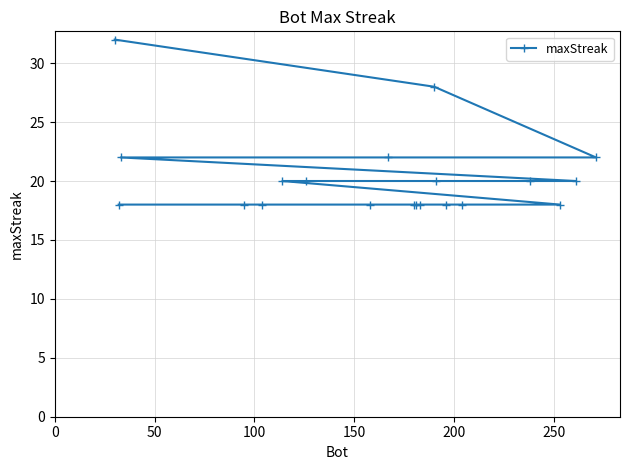

What is the average value?

20